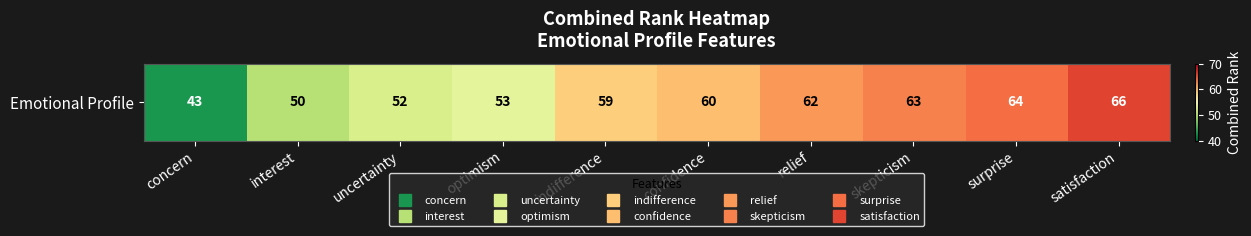

What is the sum of the values at uncertainty and relief?

114